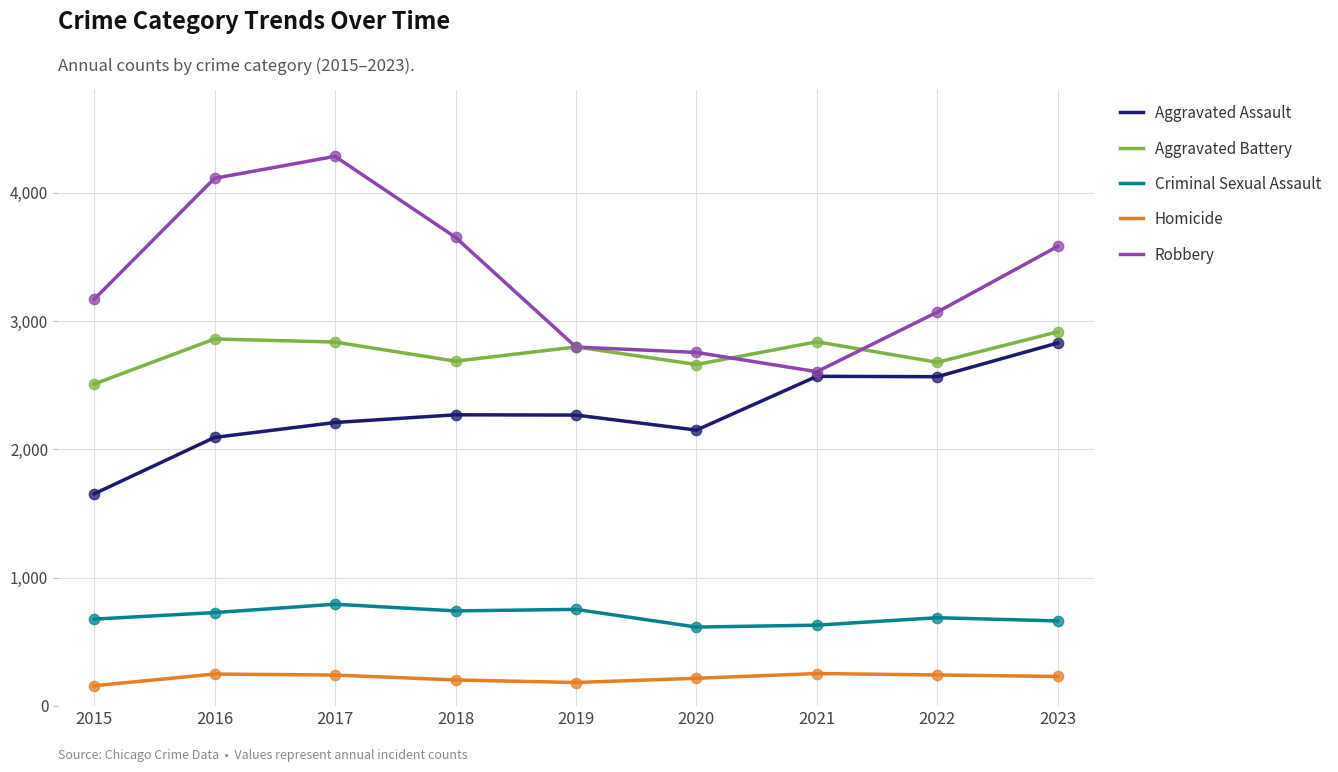

What is the spread (max minus min) of values at 2021?

2585